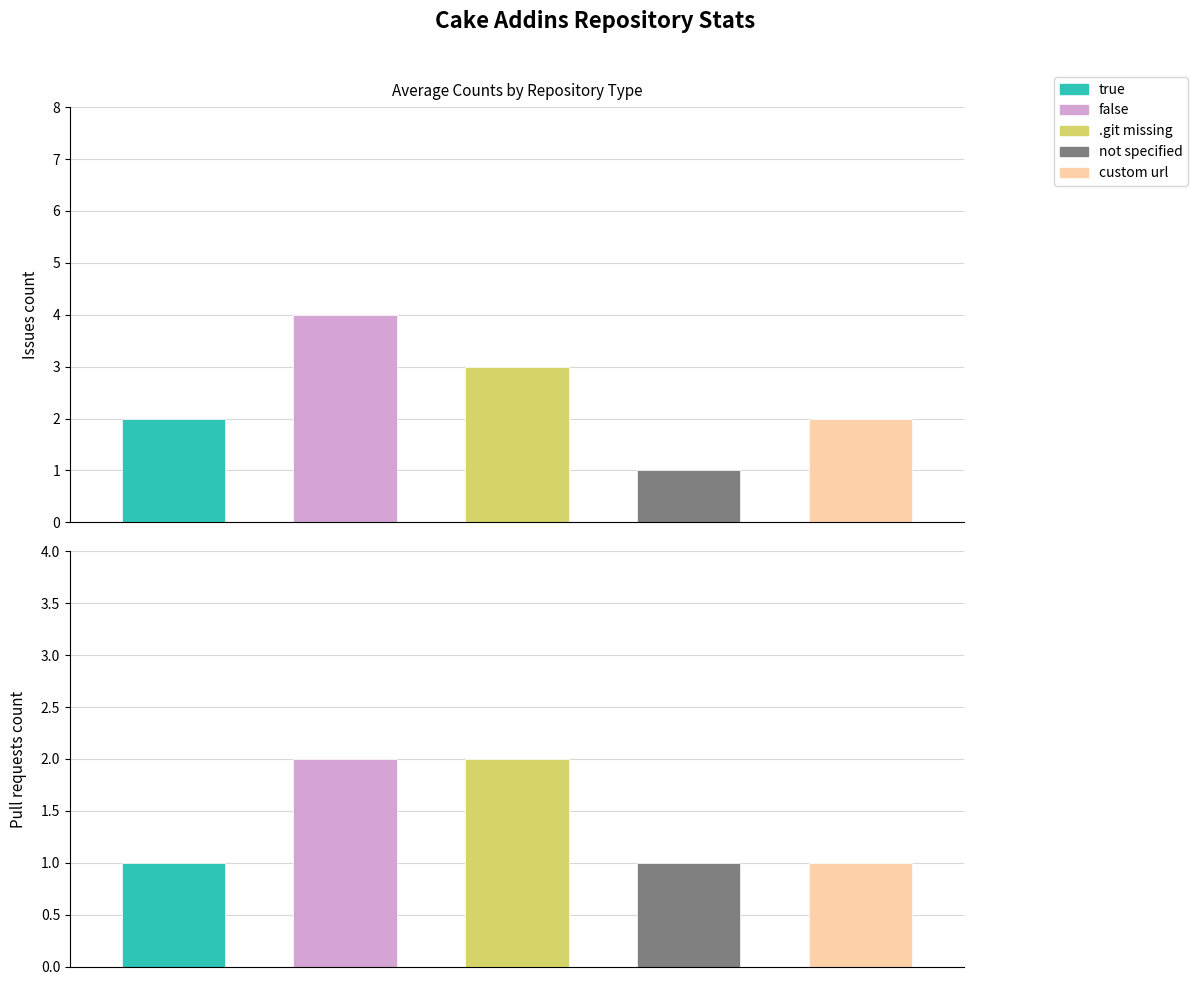

Reading left to right, what are all the values shown in this chart?

Issues count: 2	4	3	1	2
Pull requests count: 1	2	2	1	1